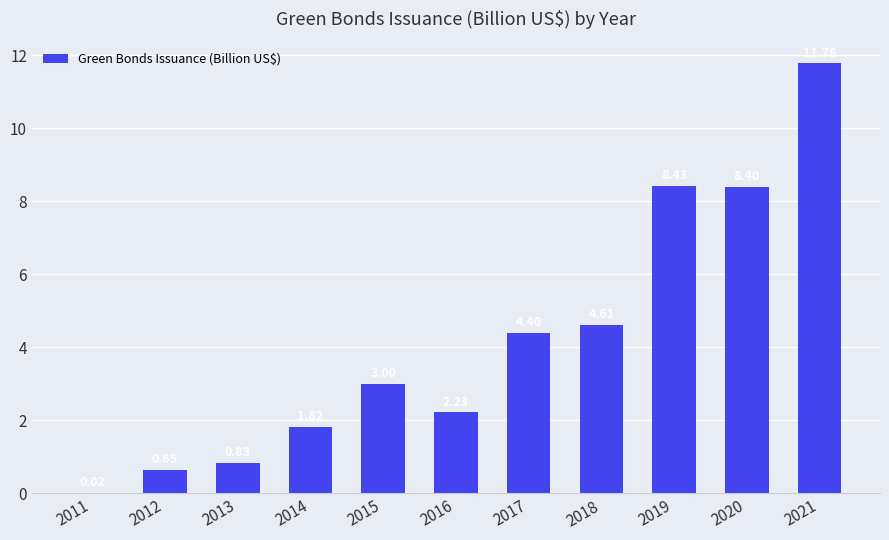

What is the change in value from 2012 to 2021?

+11.1